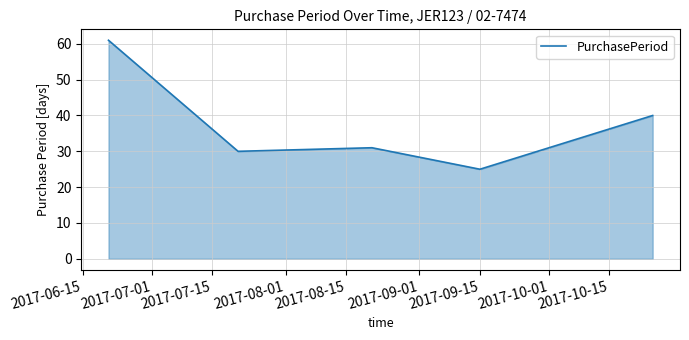

What is the difference between the second highest and minimum values?

15